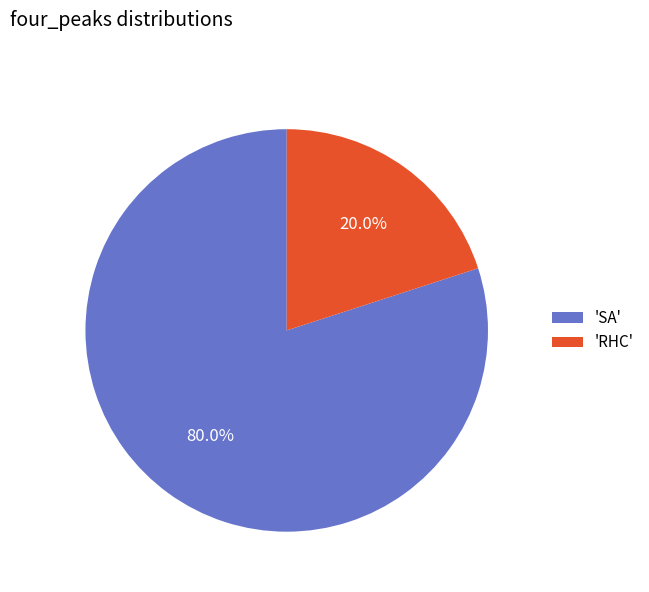

What is the smallest slice in the pie chart?

'RHC'